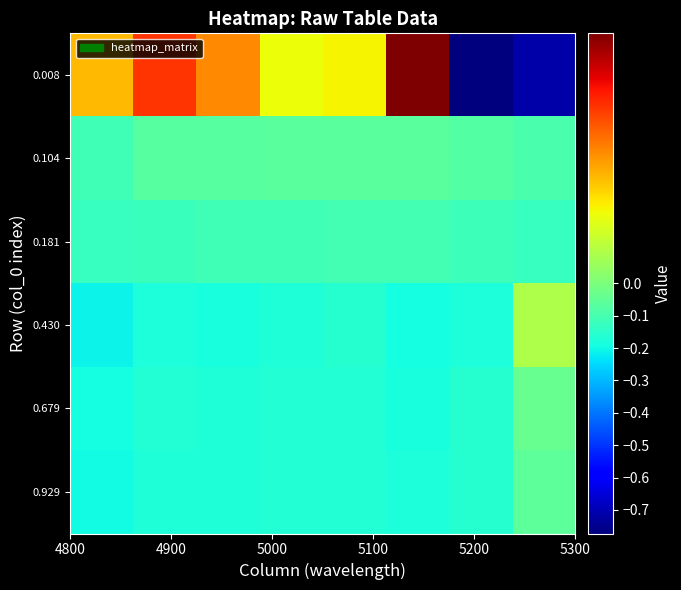

List the series in order of their peak value, highest first.

0.008, 0.430, 0.679, 0.929, 0.104, 0.181